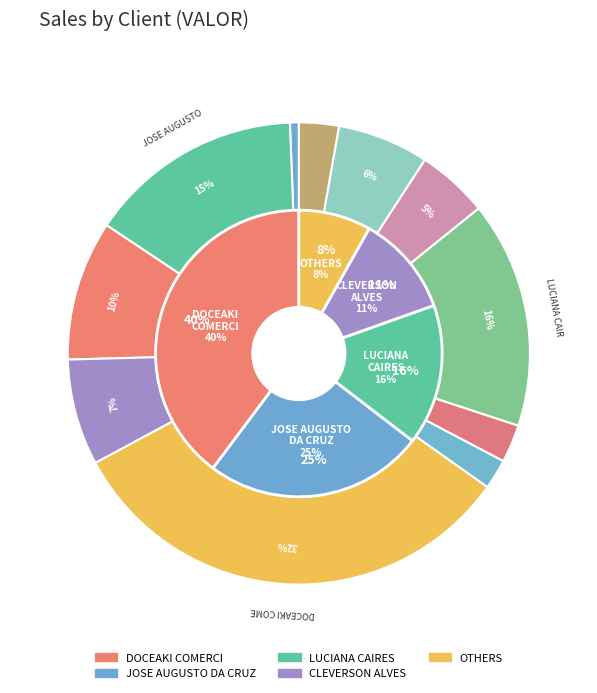

How many segments does this pie chart have?

11